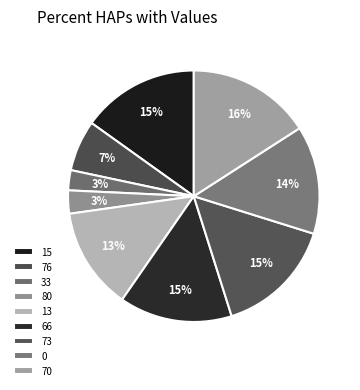

How many slices are in this pie chart?

9